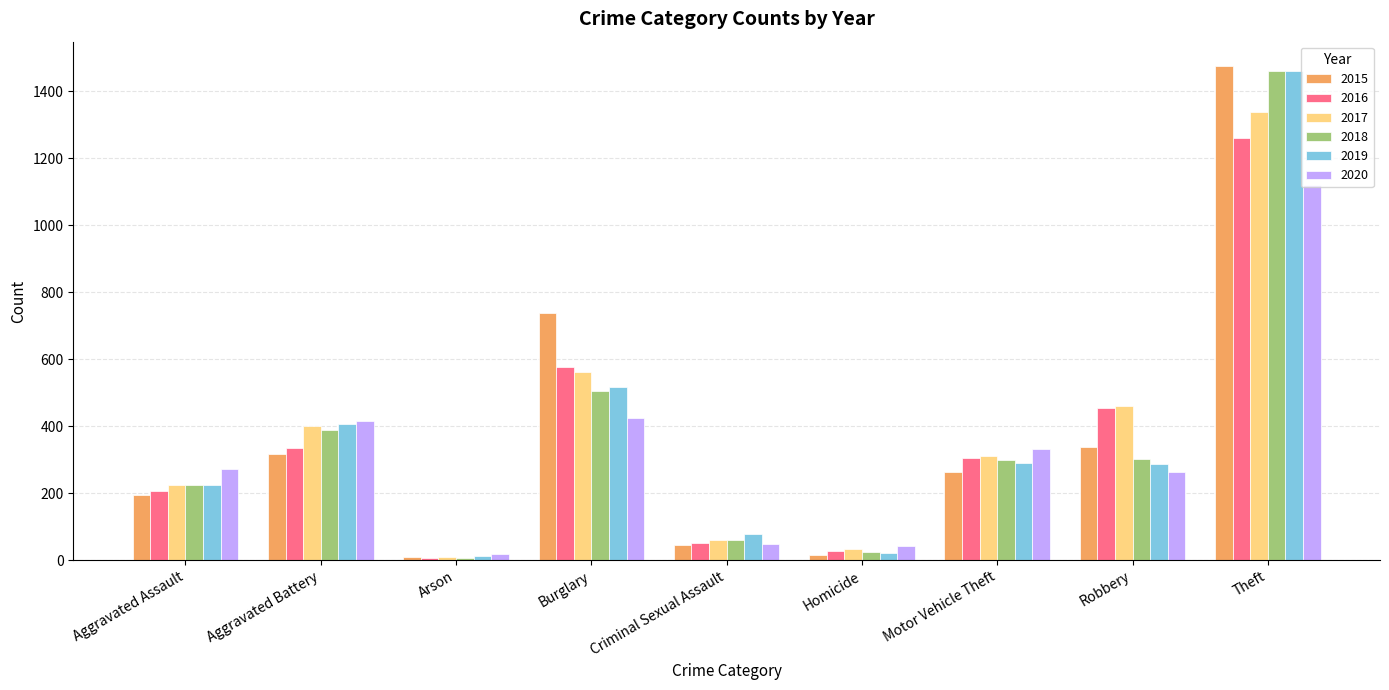

How many categories are shown in the chart?

9